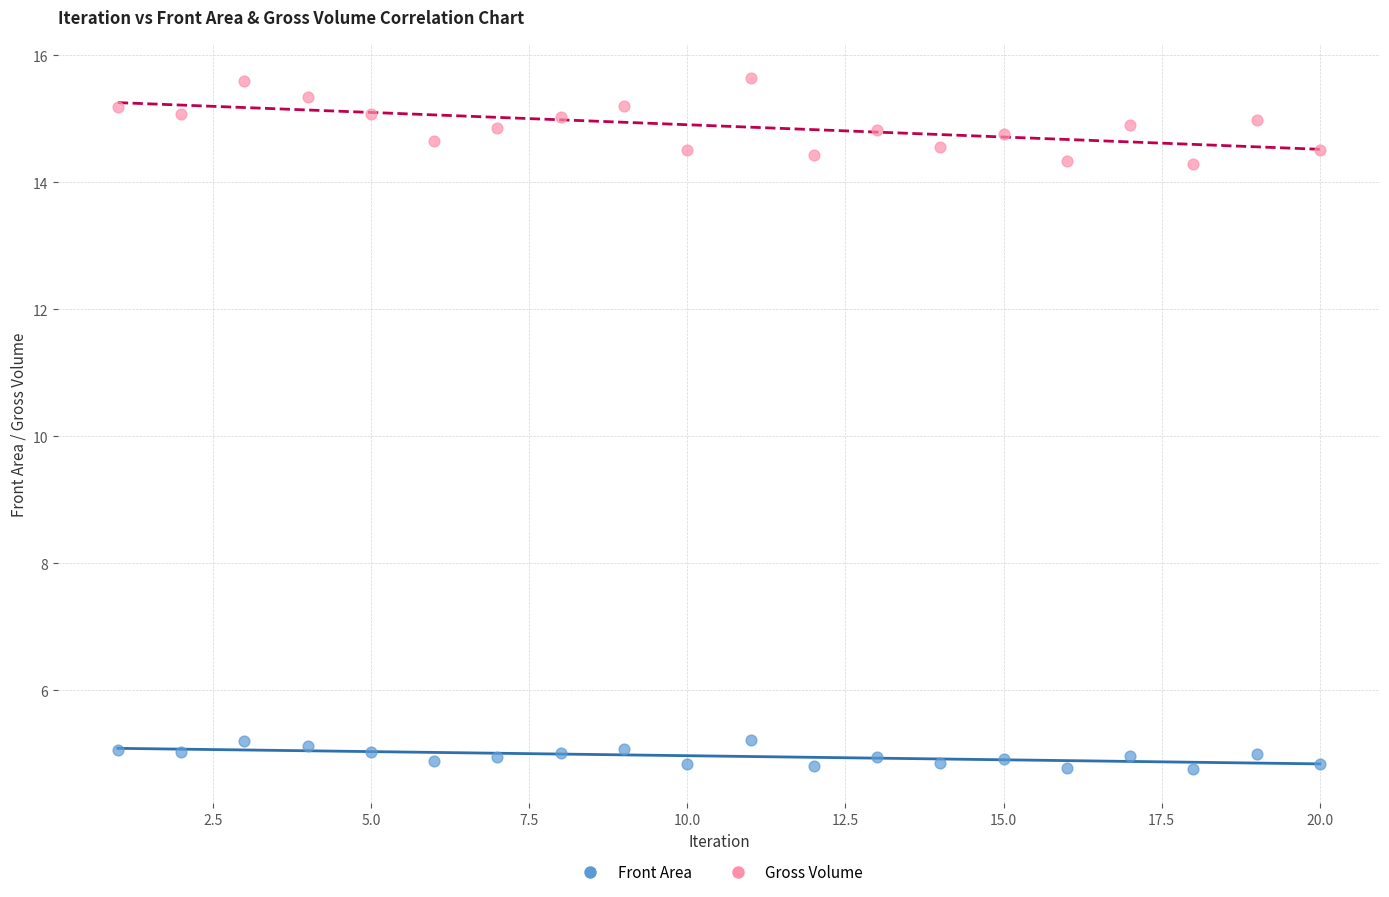

Which series has the widest spread of Y values?

Gross Volume